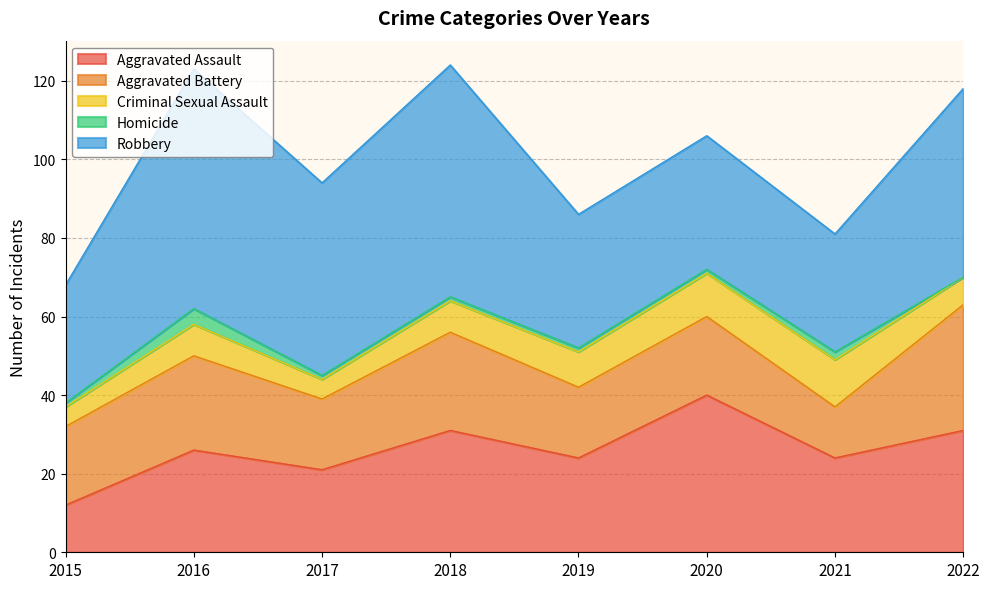

What are all the series names shown in the legend?

Aggravated Assault, Aggravated Battery, Criminal Sexual Assault, Homicide, Robbery